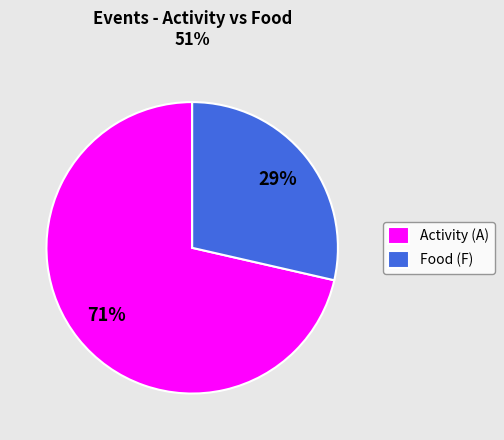

Is there any slice that represents more than half of the pie?

Yes